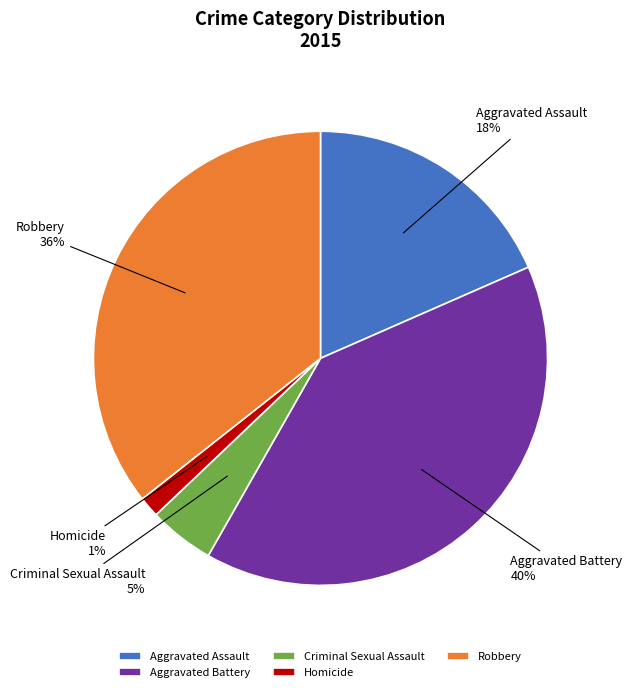

To the nearest percent, what portion does Aggravated Assault represent?

18%